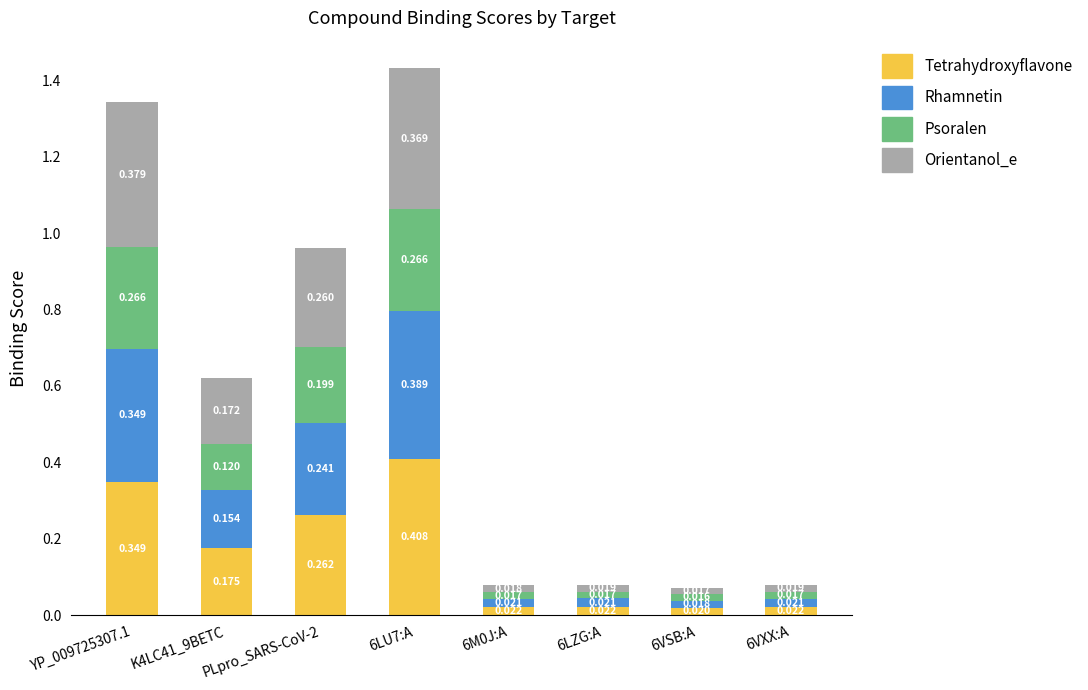

What is the highest value of the Tetrahydroxyflavone series?

0.4